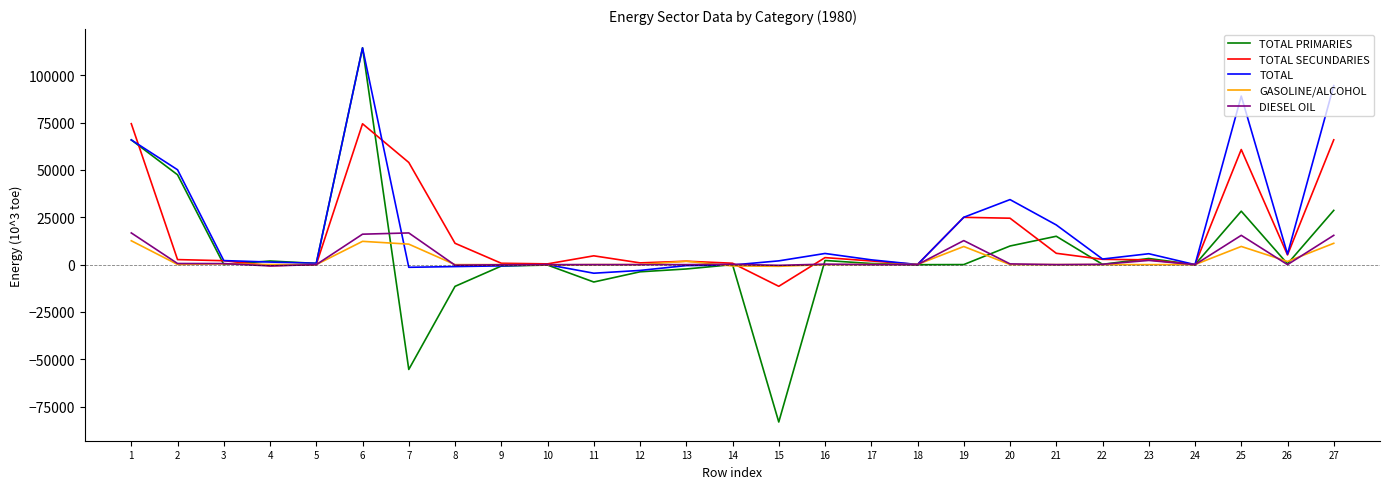

What is the greatest value displayed?

114486.0